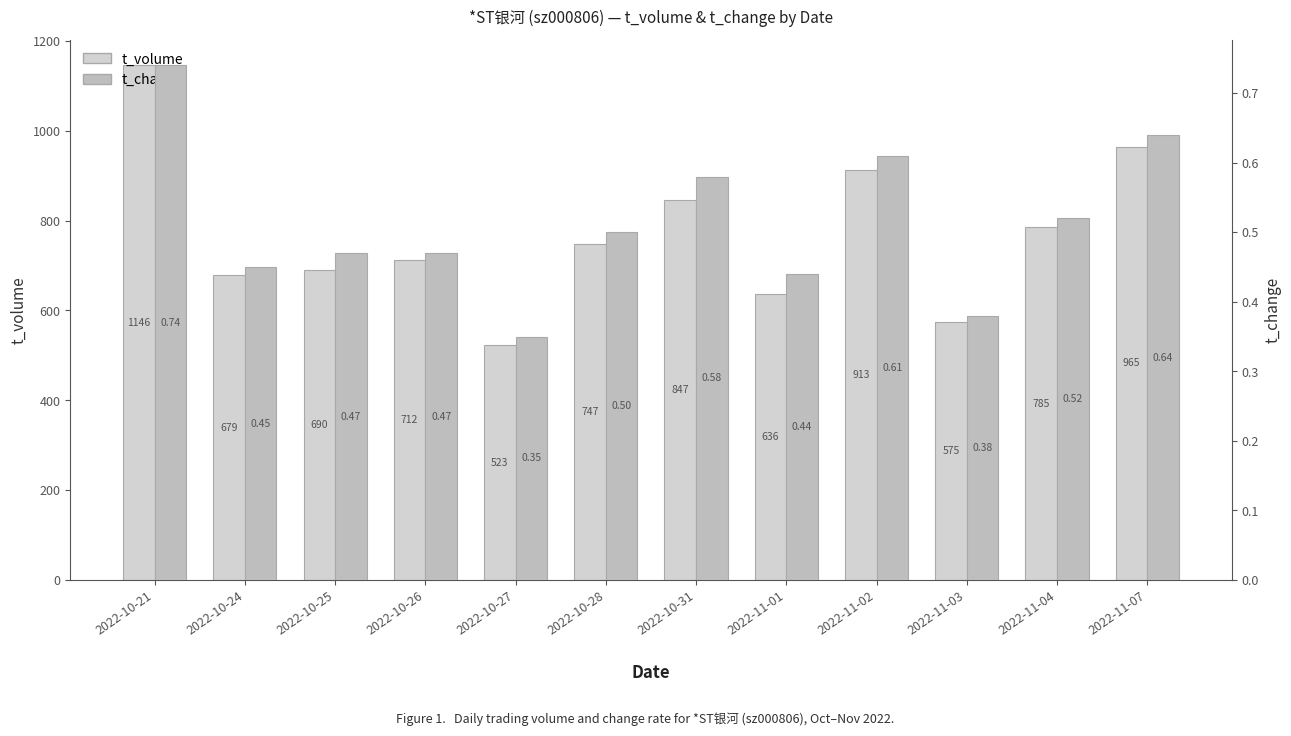

What is the label of the 5th bar from the right?

2022-11-01